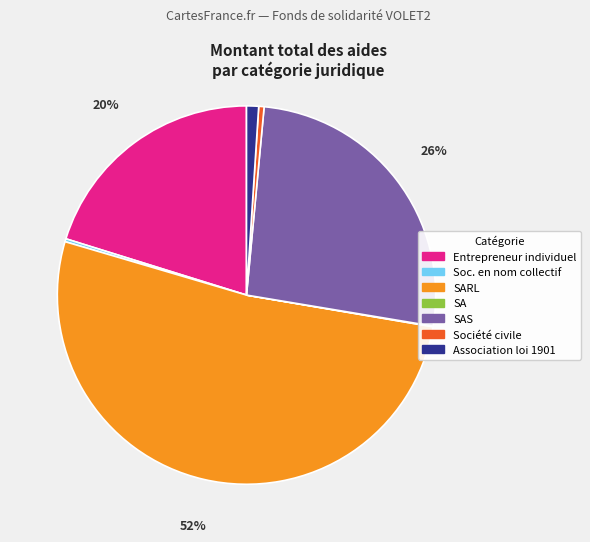

To the nearest percent, what is the average slice percentage?

14%